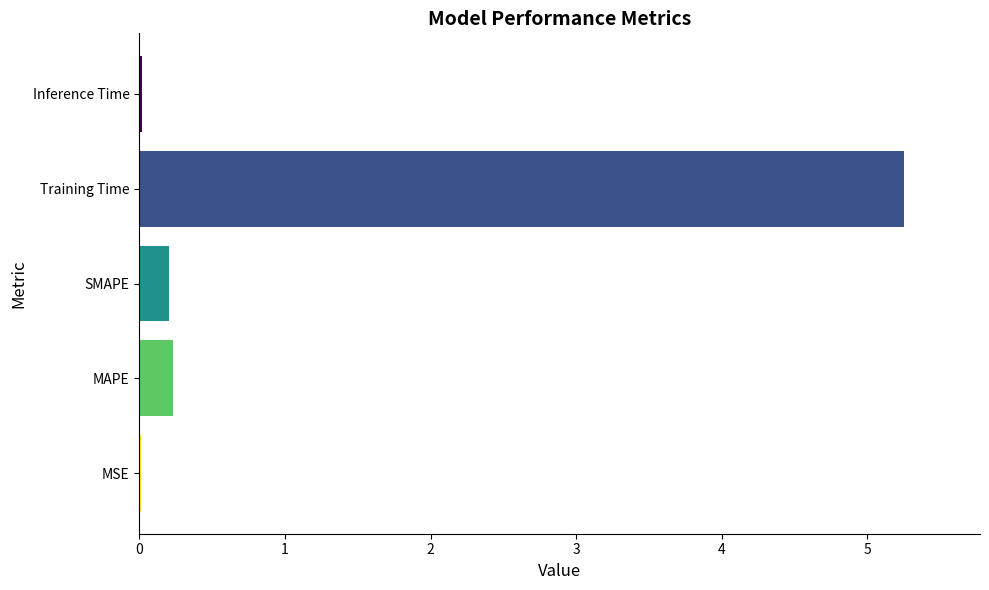

Which has a higher value, Inference Time or MAPE?

MAPE